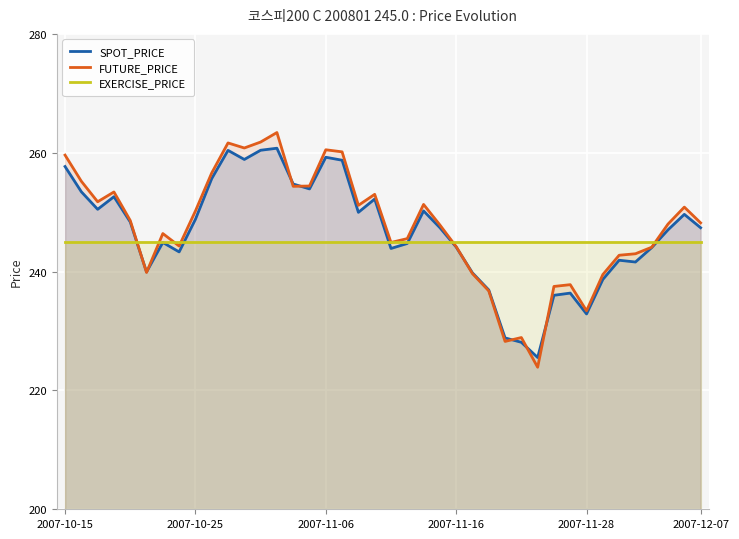

What is the value of the SPOT_PRICE point at the 29th from the left?

228.1